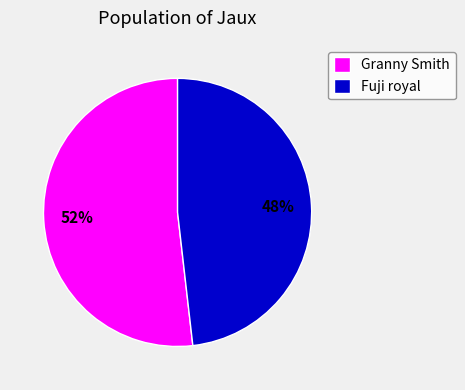

Between Granny Smith and Fuji royal, which is larger?

Granny Smith